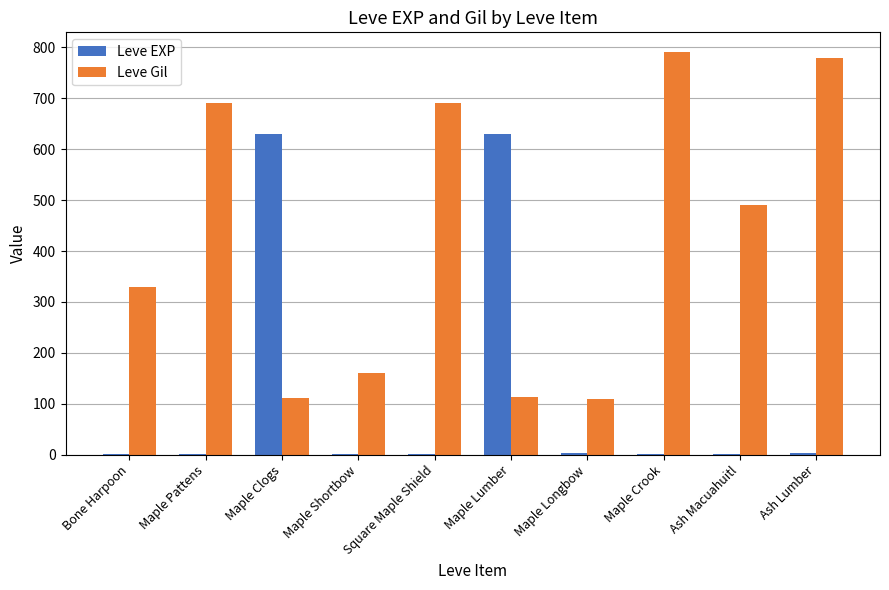

What is the difference between the Leve EXP values at Maple Longbow and Maple Clogs?

626